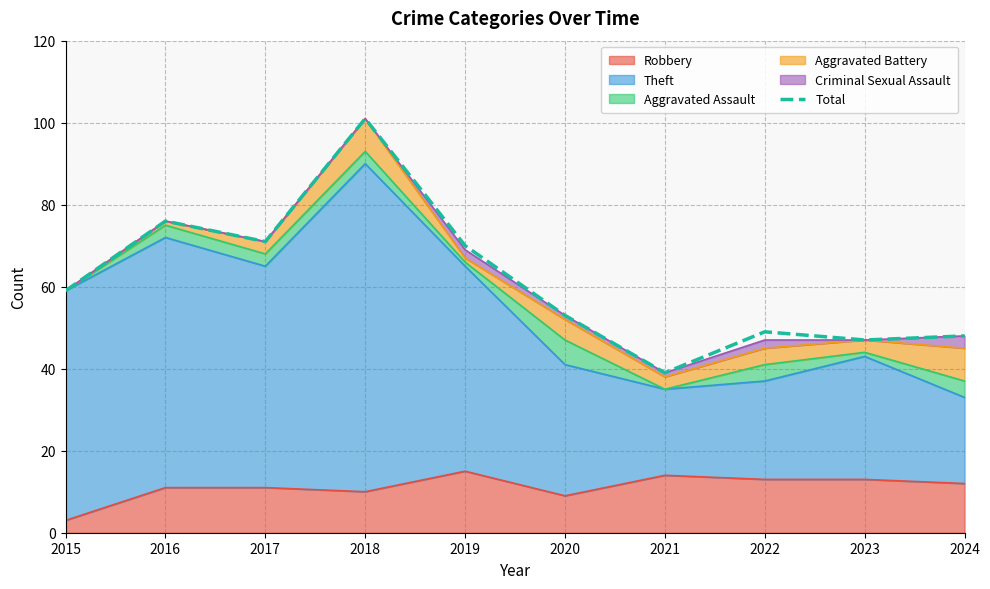

Read the value at 2015.

59